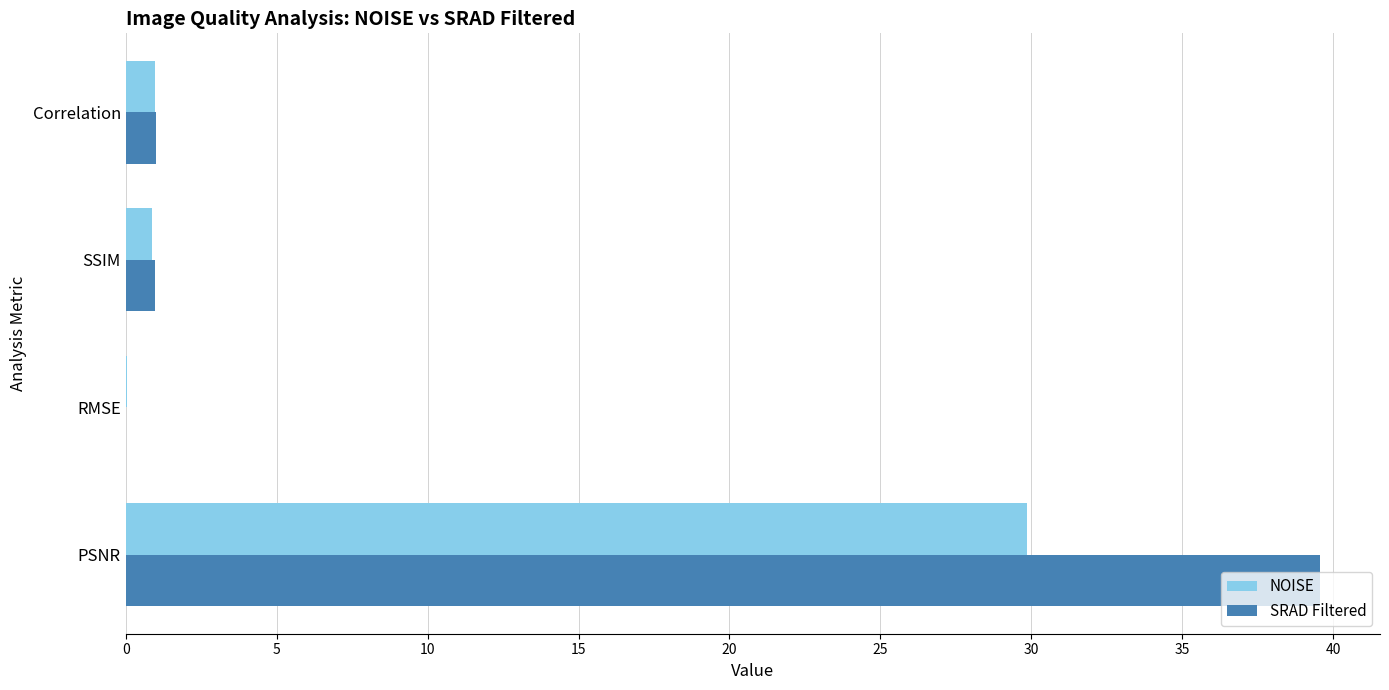

What is the approximate value of SRAD Filtered at Correlation?

1.0